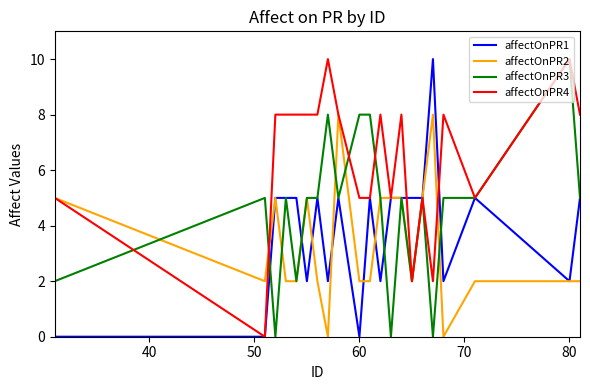

What is the highest value of the affectOnPR4 series?

10